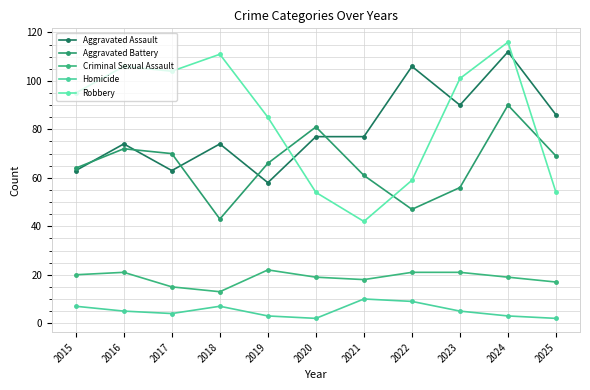

How many interior local valleys does the Criminal Sexual Assault series have?

2